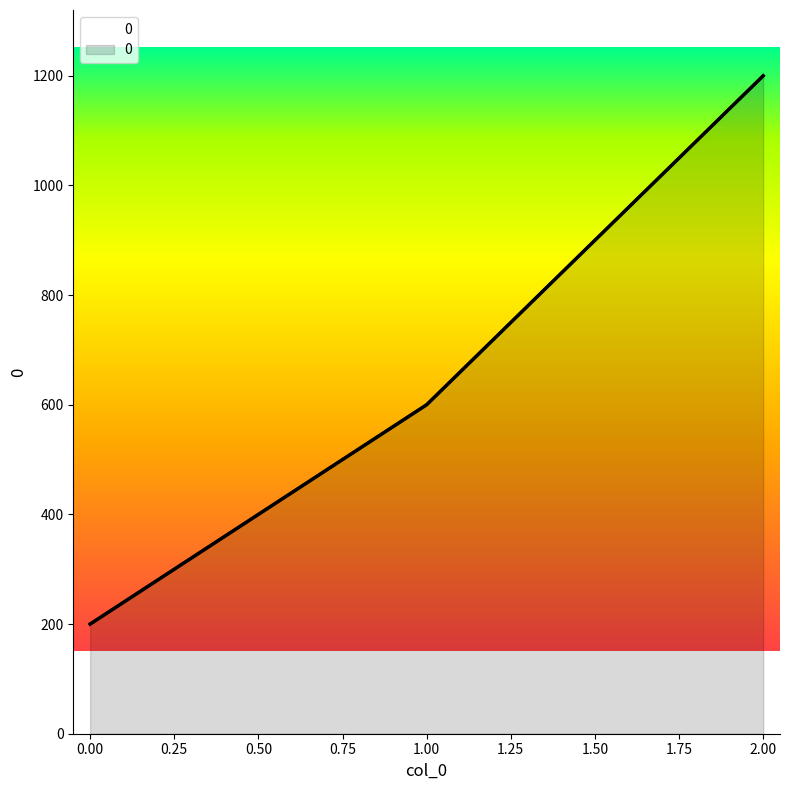

Rank the categories by value from lowest to highest.

0, 1, 2